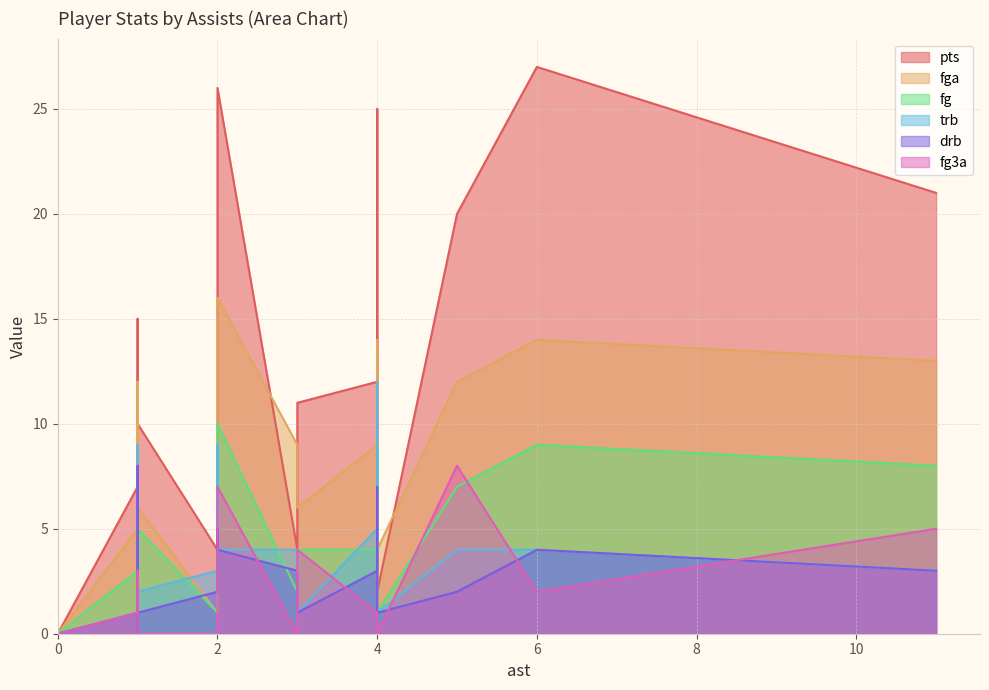

Is it true that drb equals 5 at 12?

False